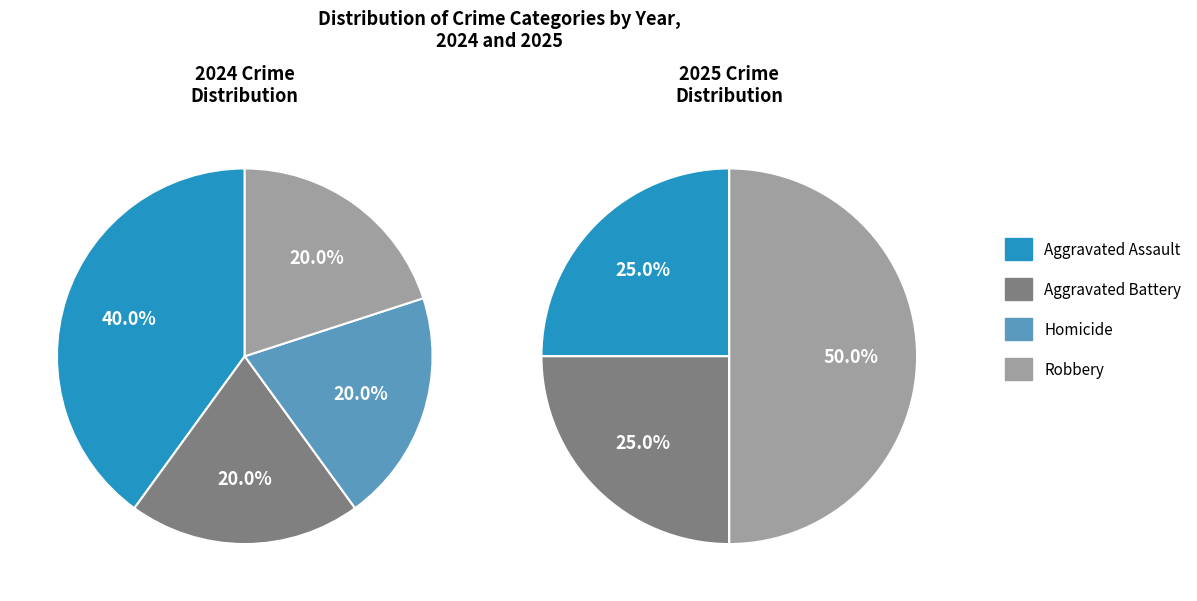

To the nearest percent, what percentage of the pie is Robbery?

20%